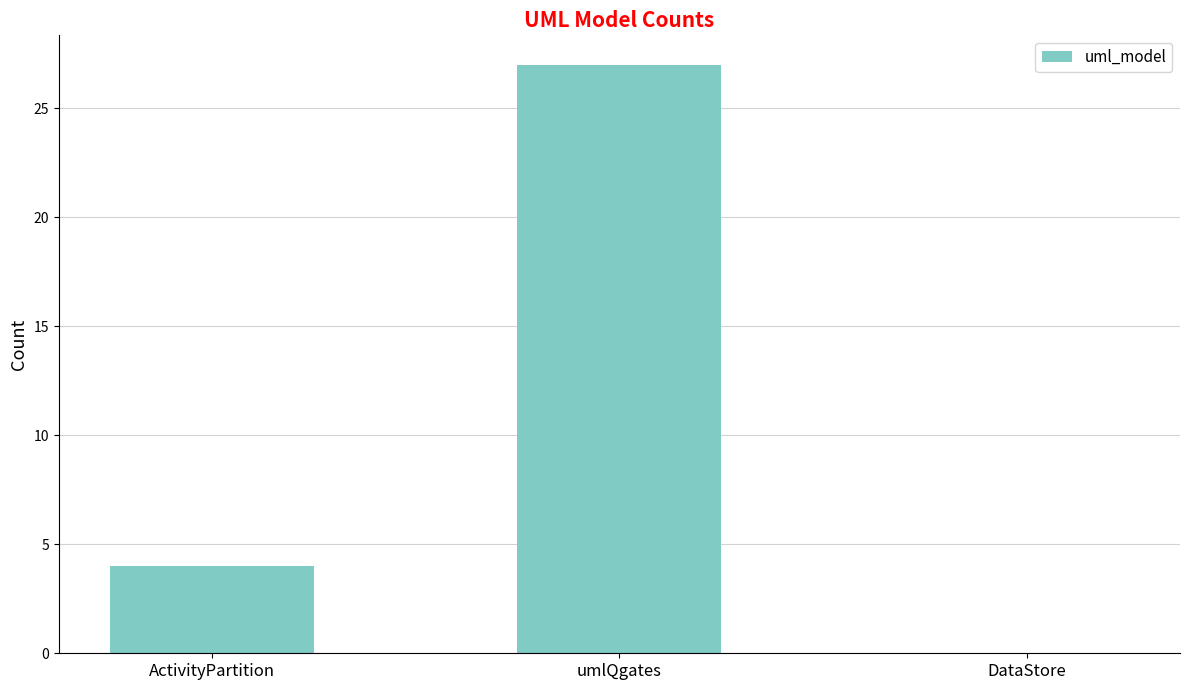

What is the approximate value at ActivityPartition, to the nearest 5?

5